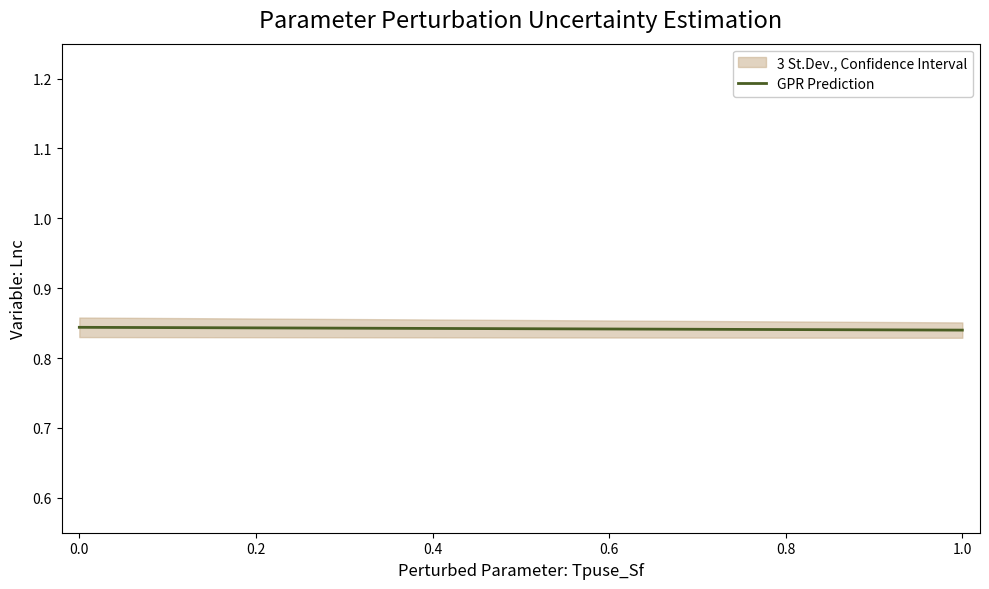

What is the minimum value shown in the chart?

0.8